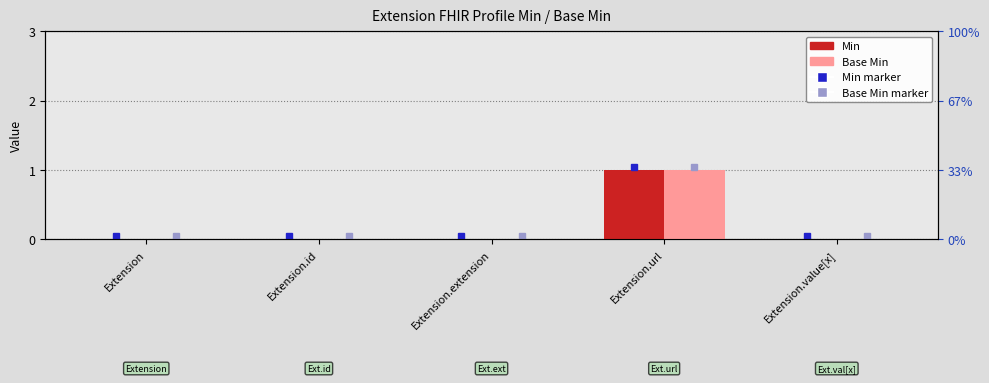

True or false: Base Min has a value of 0 at Extension.

False